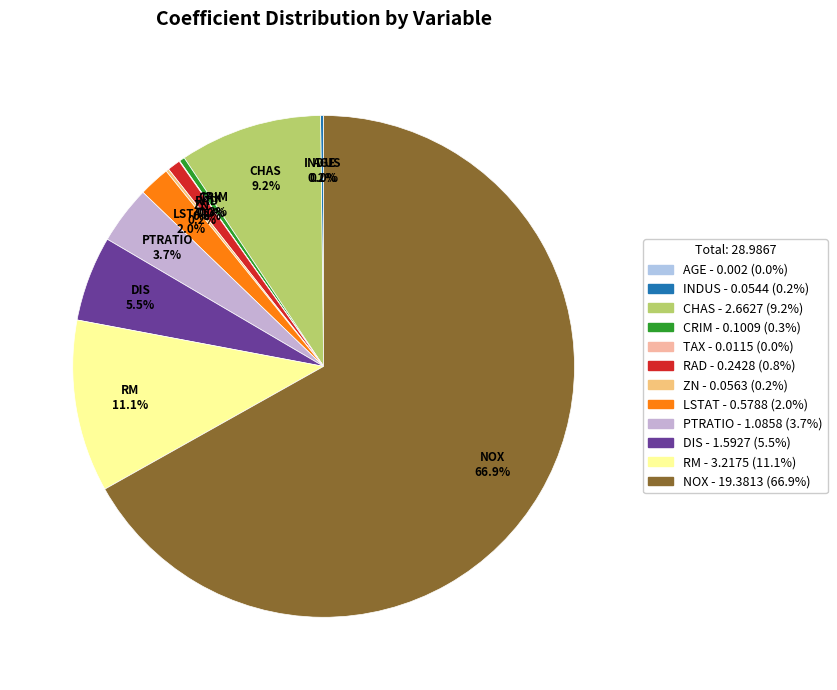

What is the largest slice in the pie chart?

NOX